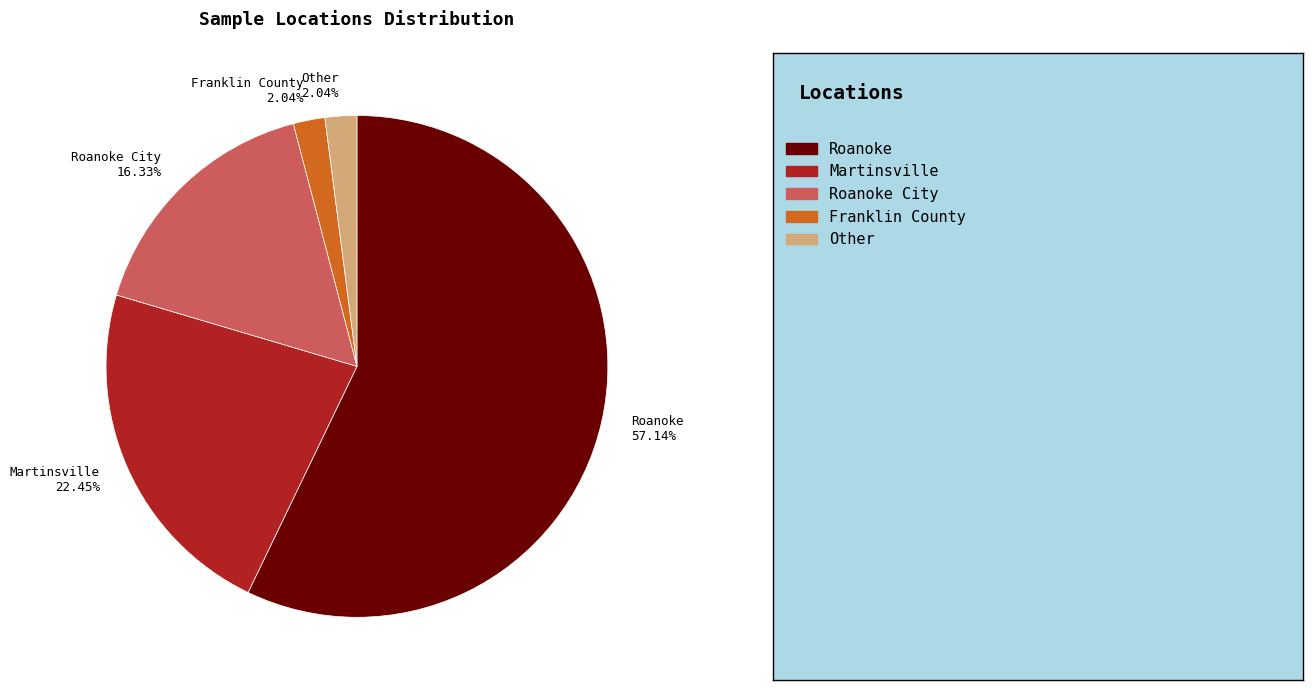

What is the largest slice in the pie chart?

Roanoke